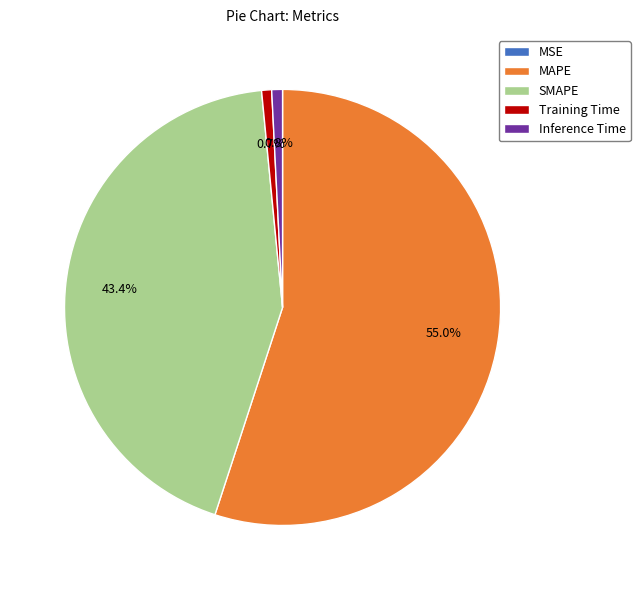

What is the ratio of the value at SMAPE to the value at MAPE?

0.8